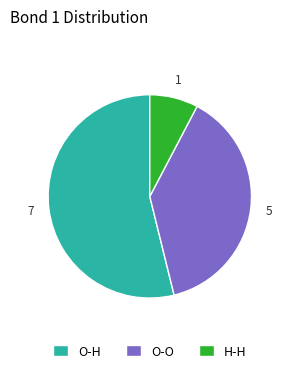

Which slice represents more than half of the pie?

O-H